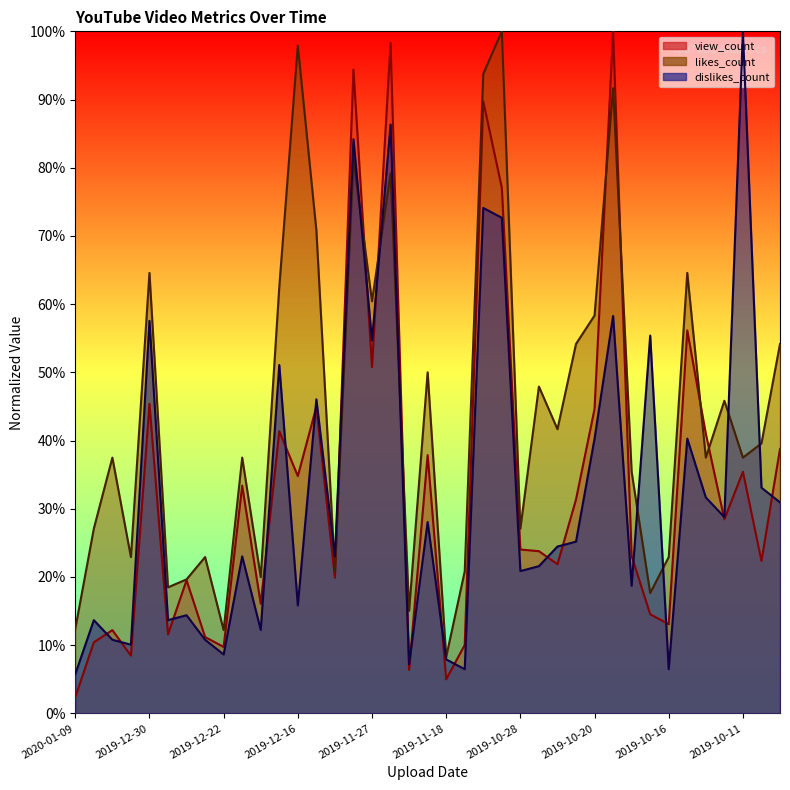

How many lines are shown in the chart?

3